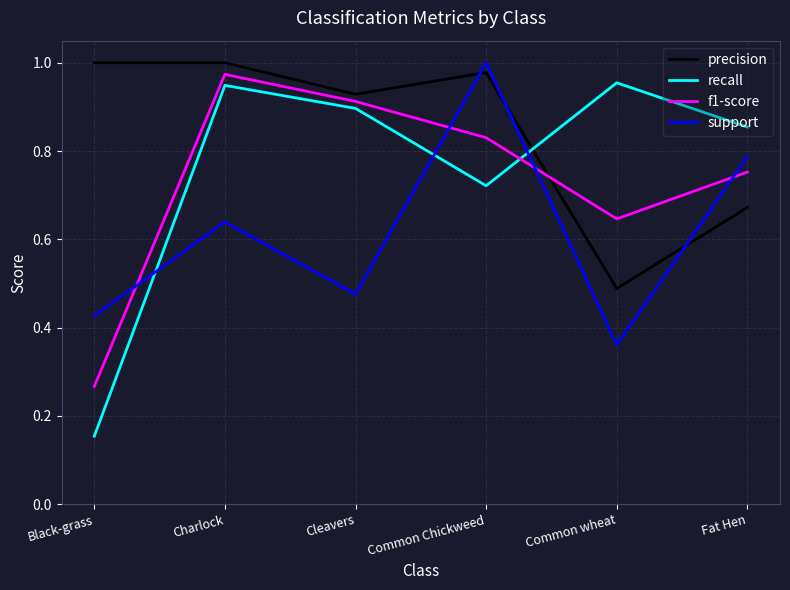

Which category has the lowest value in the precision series?

Common wheat